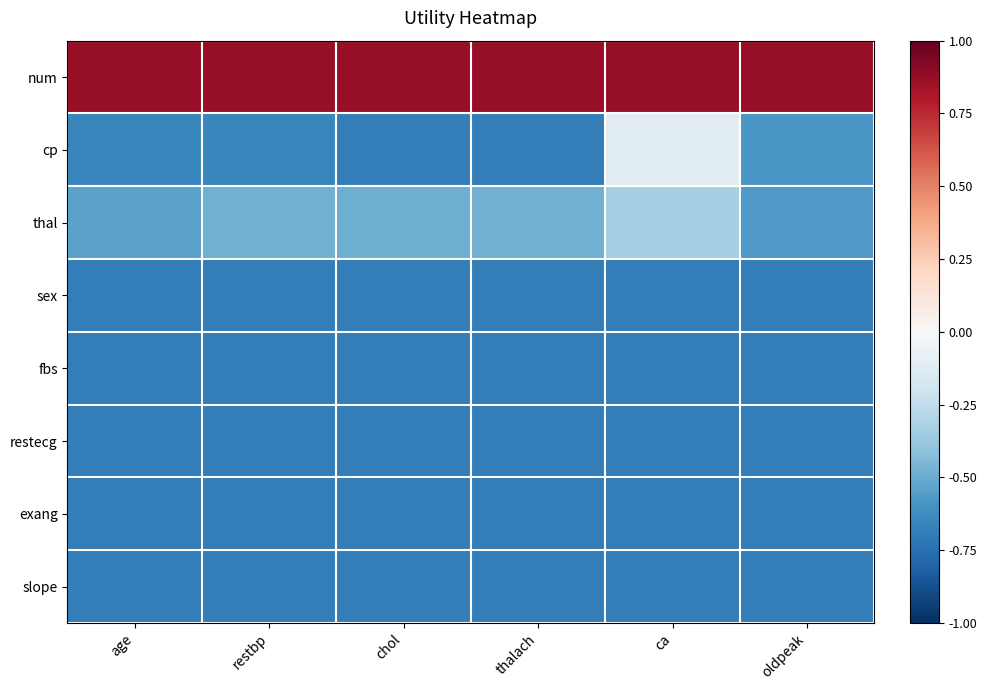

At chol, list the series in order from largest to smallest.

num, thal, cp, sex, fbs, restecg, exang, slope